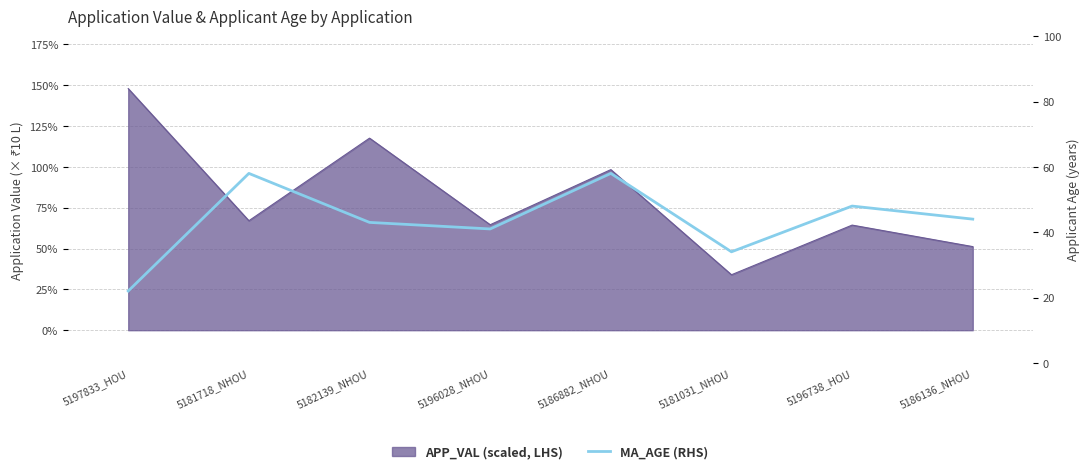

At which category does the chart reach its minimum across all series?

5197833_HOU